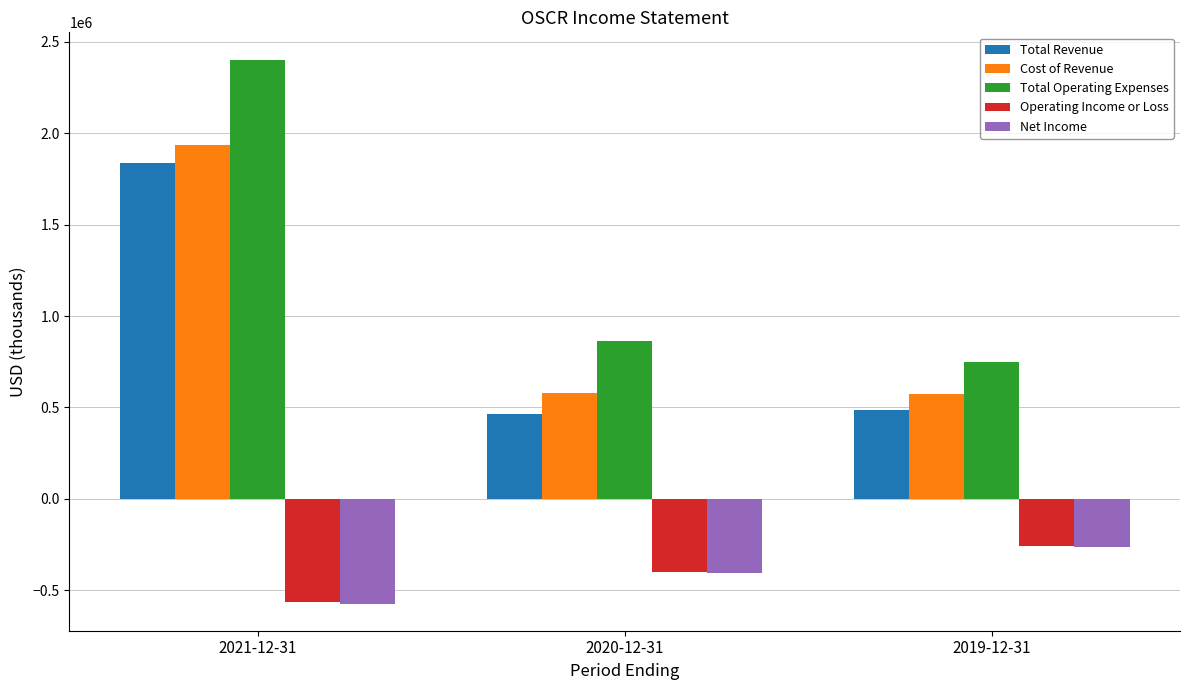

What is the smallest value displayed?

-572600